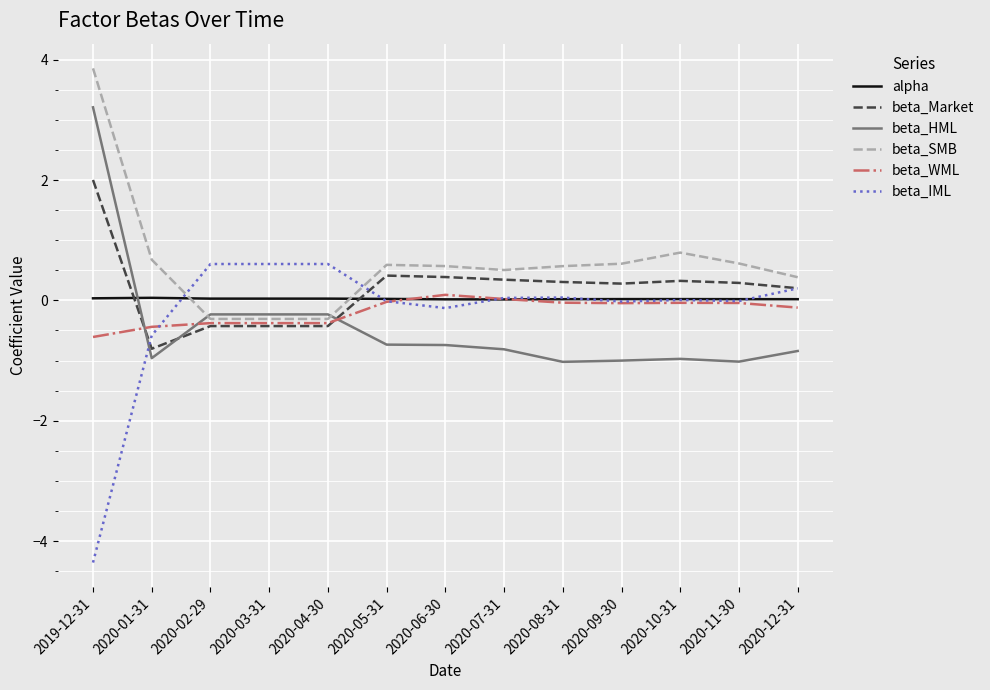

Which label corresponds to the largest value in the chart?

2019-12-31